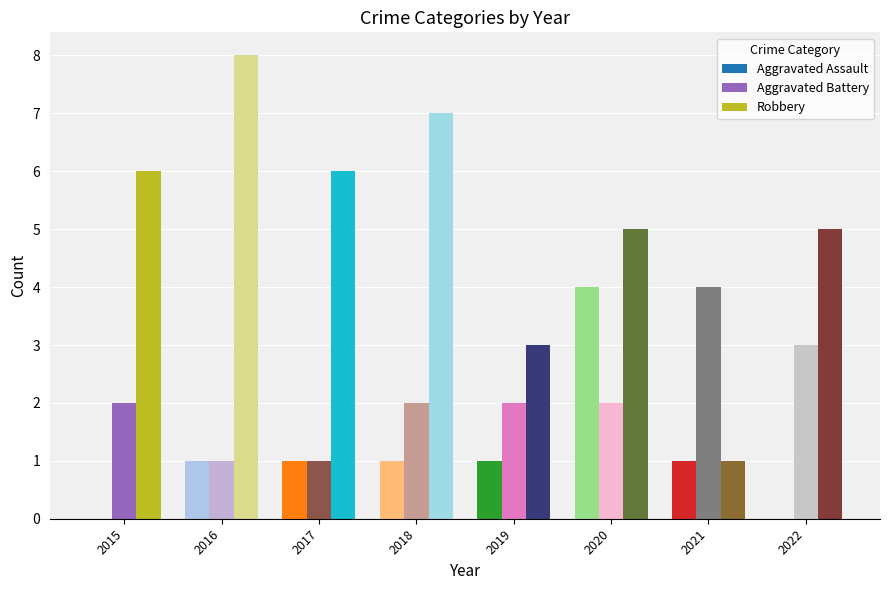

What are all the series names shown in the legend?

Aggravated Assault, Aggravated Battery, Robbery